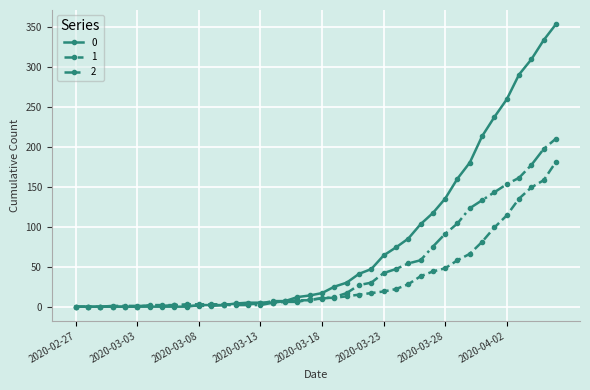

True or false: 2 has more than 0 interior local peaks.

True